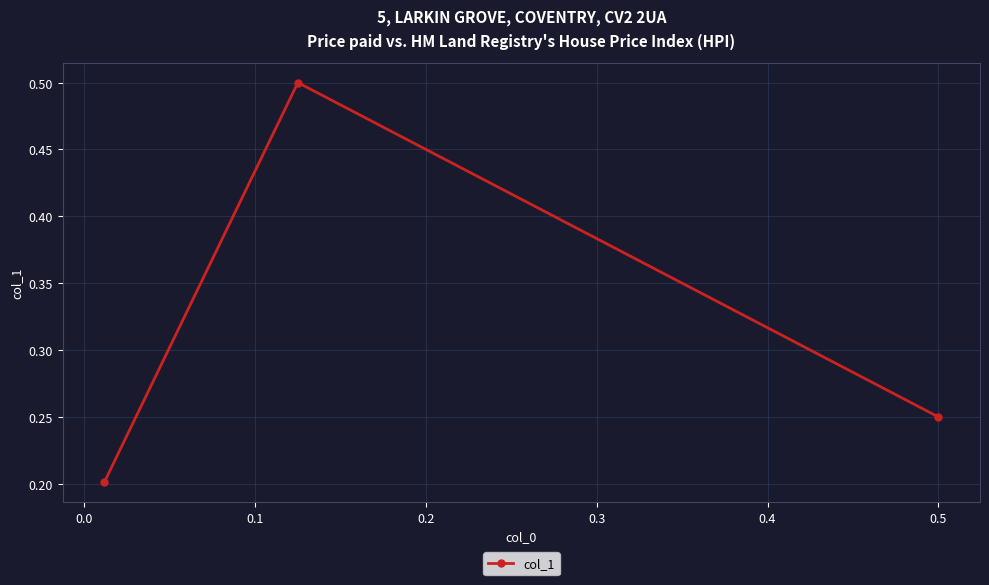

Reading left to right, transcribe all the data shown in this chart.

0.2	0.5	0.2